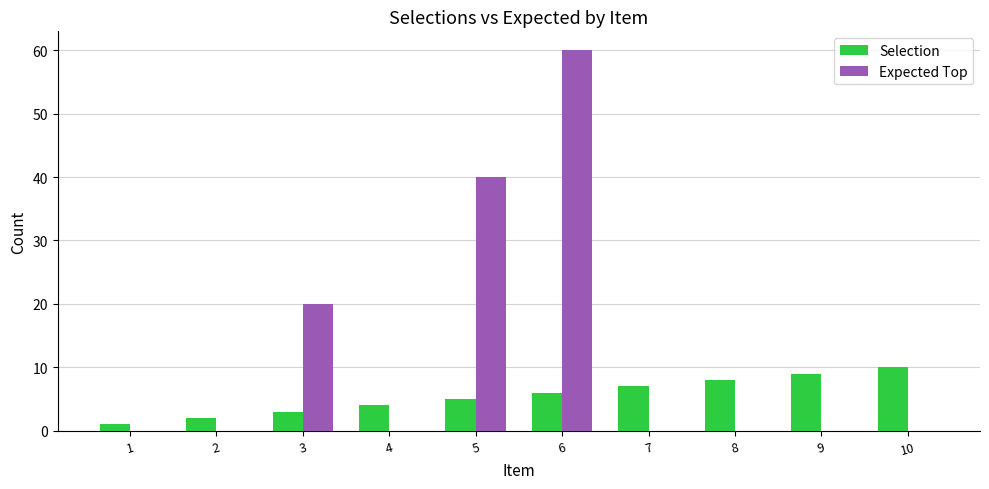

What are all the series names shown in the legend?

Selection, Expected Top